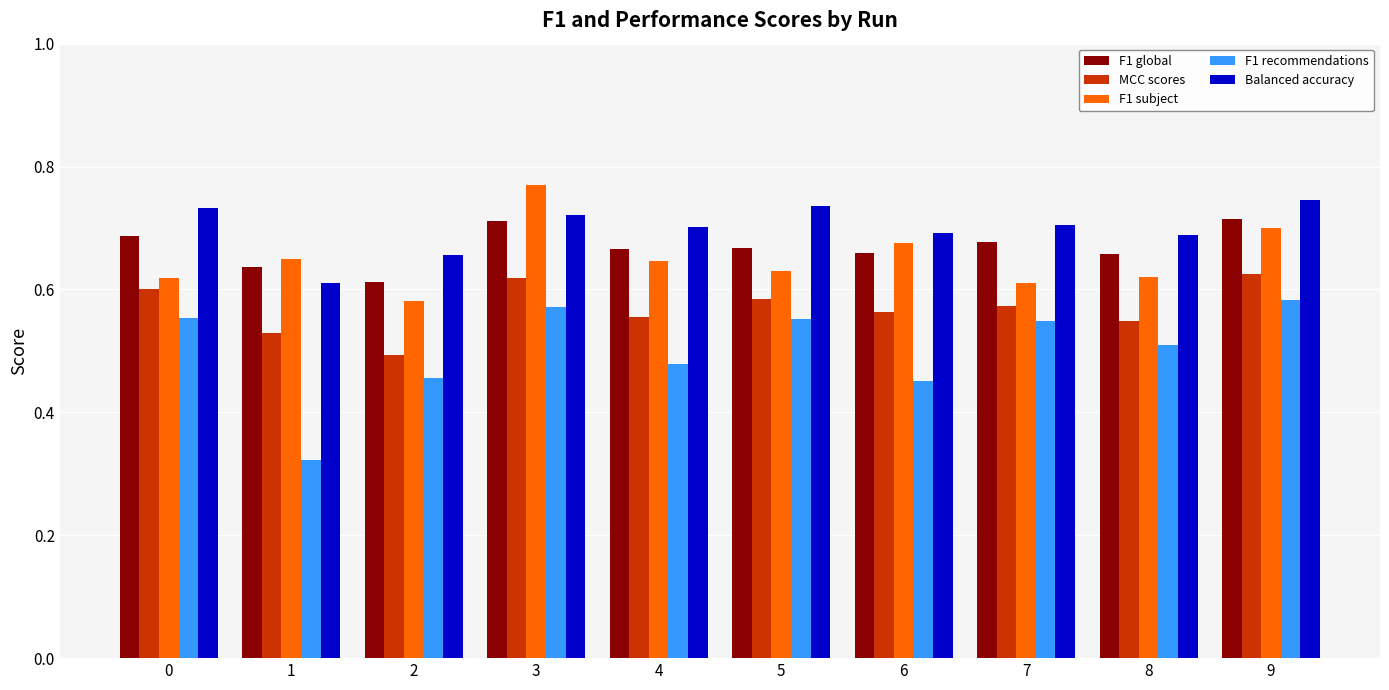

What is the sum of all Balanced accuracy values?

7.0